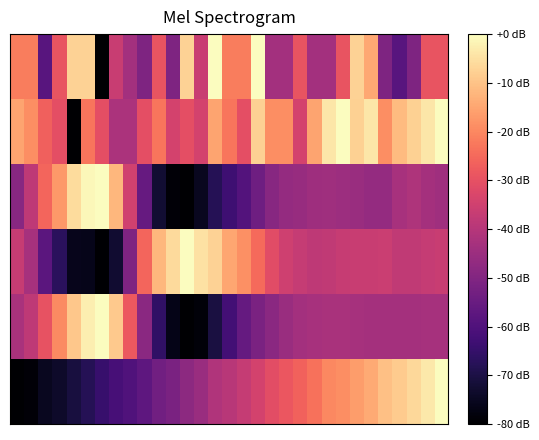

Which category has the highest value across all series?

14